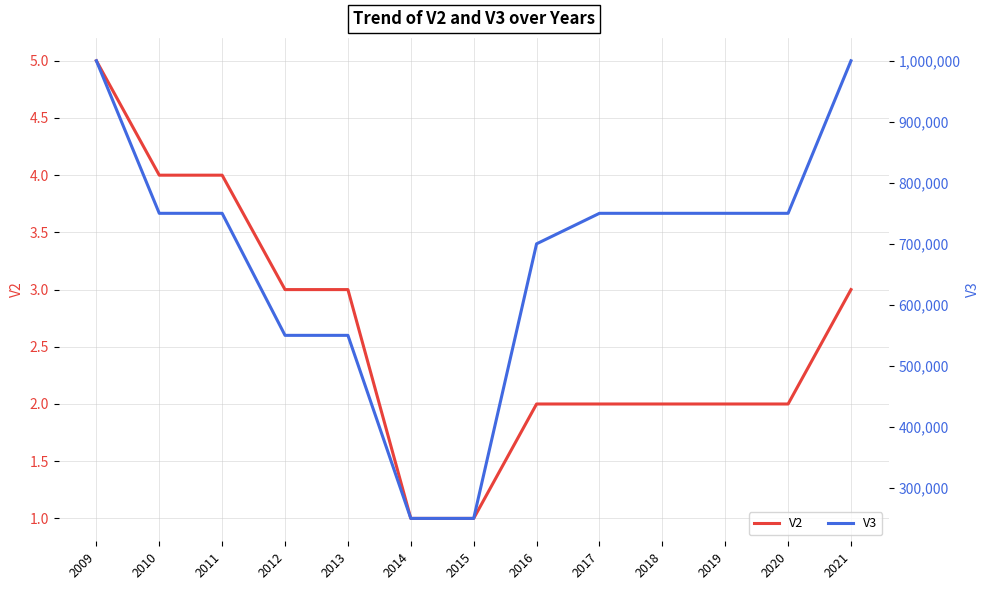

What is the maximum value for V2?

5